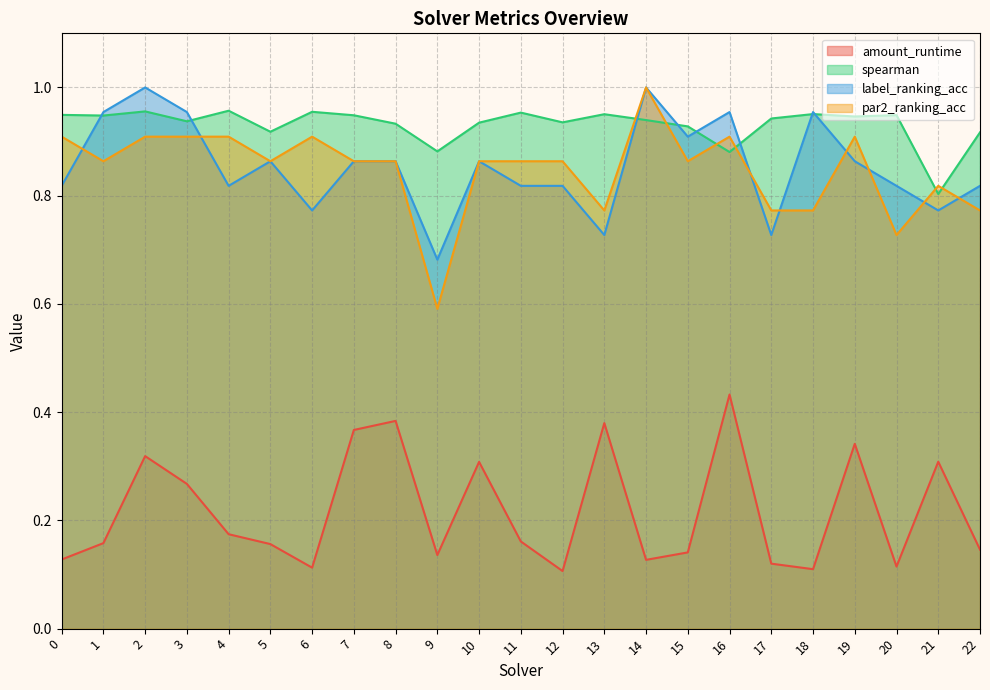

Reading right to left, transcribe all the data shown in this chart.

amount_runtime: 0.1	0.3	0.1	0.3	0.1	0.1	0.4	0.1	0.1	0.4	0.1	0.2	0.3	0.1	0.4	0.4	0.1	0.2	0.2	0.3	0.3	0.2	0.1
spearman: 0.9	0.8	0.9	0.9	1.0	0.9	0.9	0.9	0.9	1.0	0.9	1.0	0.9	0.9	0.9	0.9	1.0	0.9	1.0	0.9	1.0	0.9	0.9
label_ranking_acc: 0.8	0.8	0.8	0.9	1.0	0.7	1.0	0.9	1.0	0.7	0.8	0.8	0.9	0.7	0.9	0.9	0.8	0.9	0.8	1.0	1.0	1.0	0.8
par2_ranking_acc: 0.8	0.8	0.7	0.9	0.8	0.8	0.9	0.9	1.0	0.8	0.9	0.9	0.9	0.6	0.9	0.9	0.9	0.9	0.9	0.9	0.9	0.9	0.9